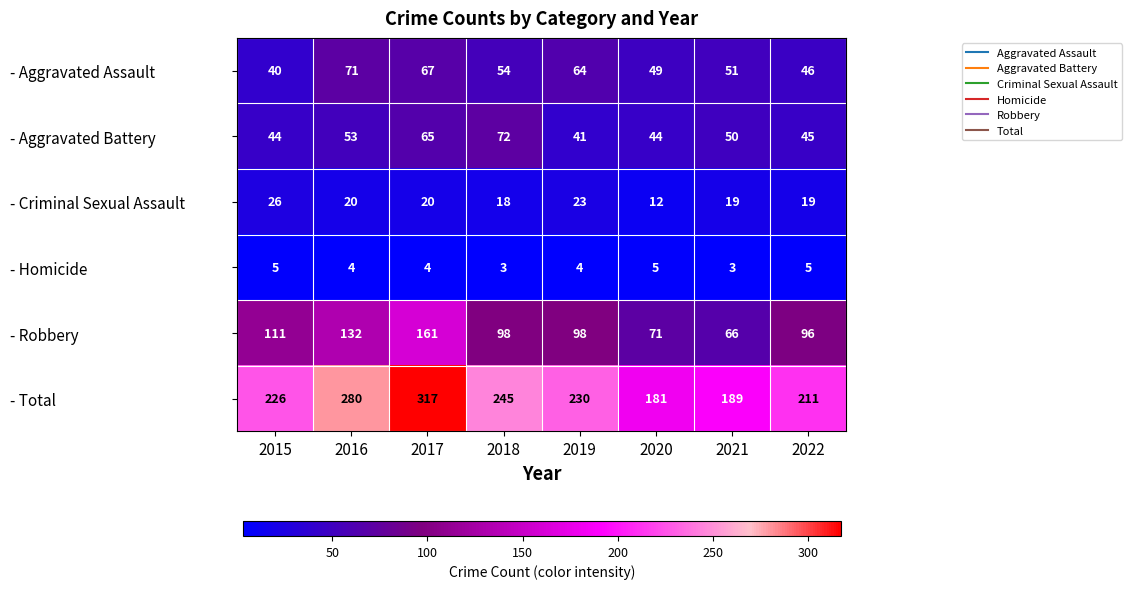

Which category has the highest value across all series?

2017